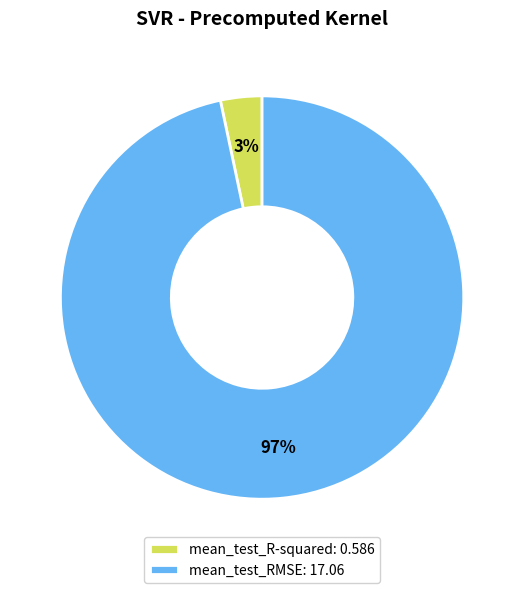

Is it true that mean_test_RMSE is 97% of the pie?

True